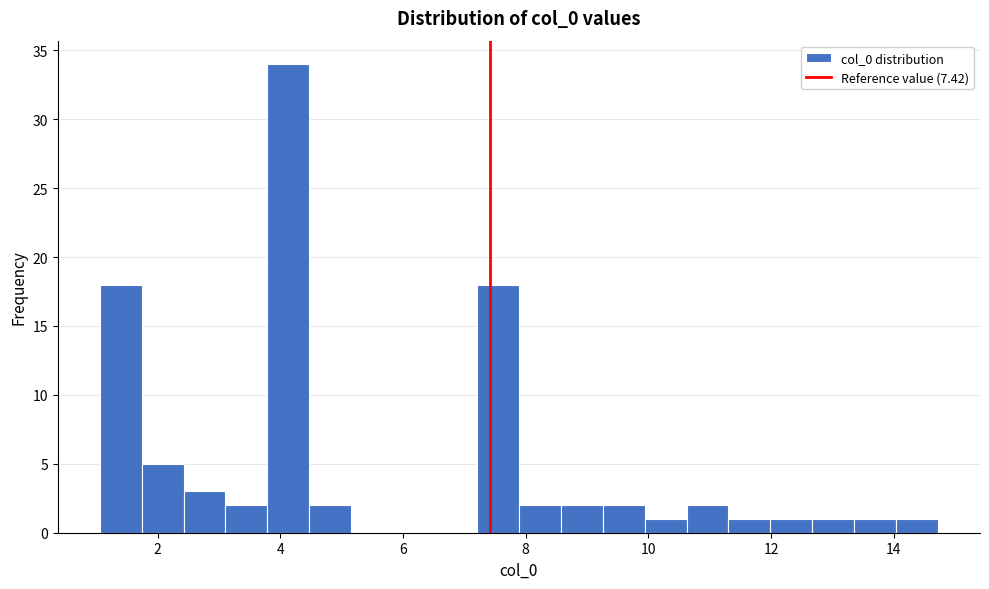

Read against the x-axis, roughly where is the centre of the tallest bar?

4.2